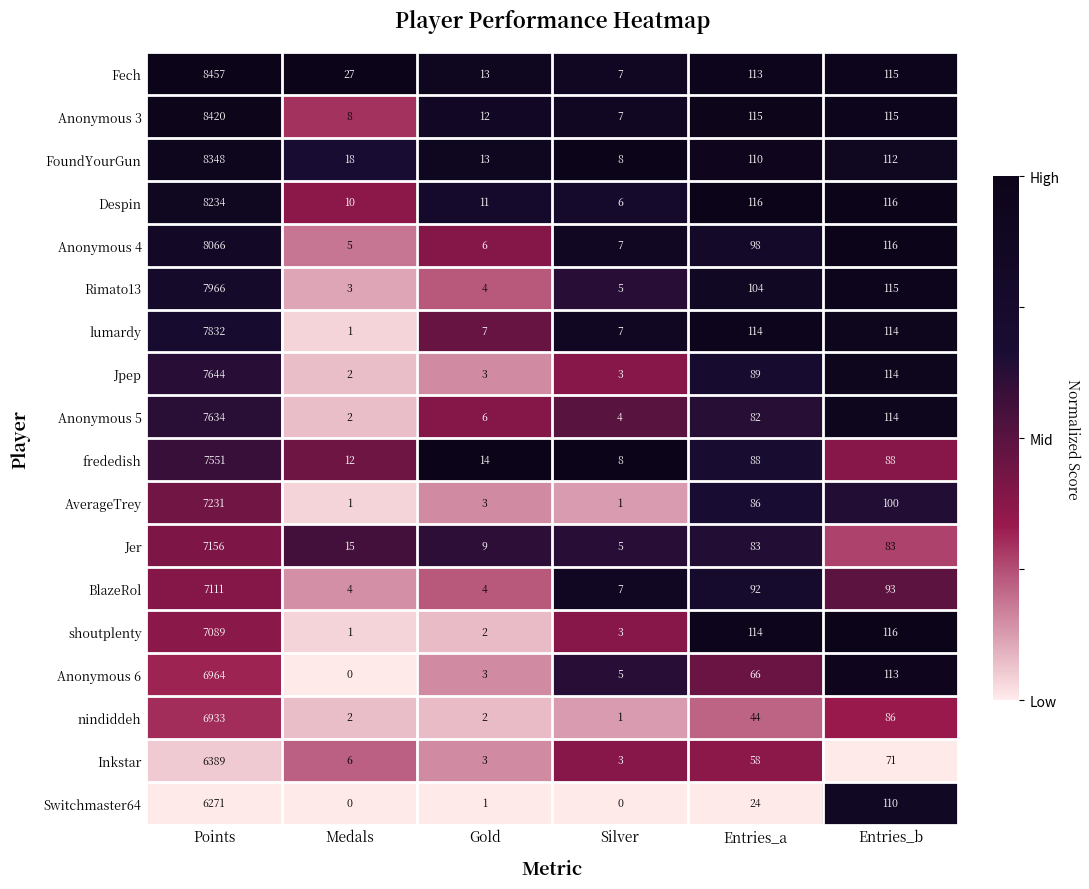

What is the spread (max minus min) of values at Entries_a?

92